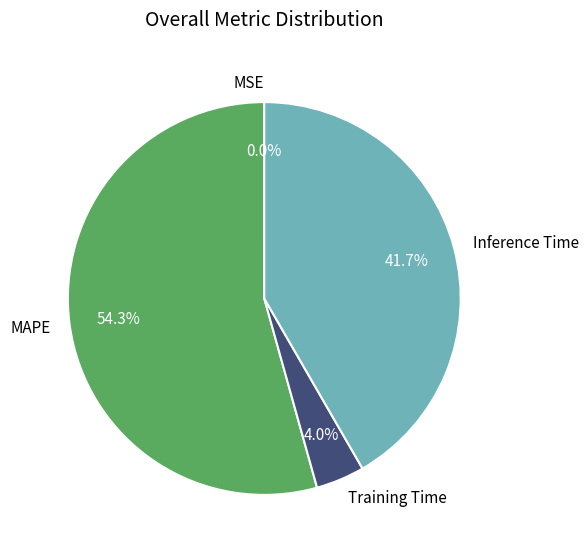

What percentage is NOT represented by Inference Time?

58.3%